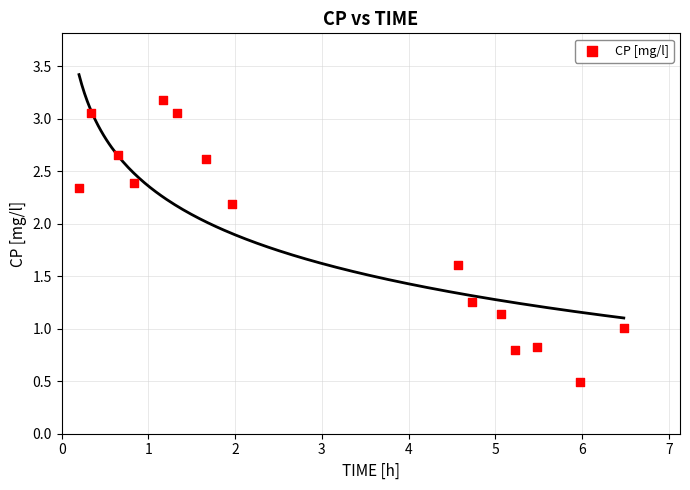

What is the range of X values (max minus min)?

6.3